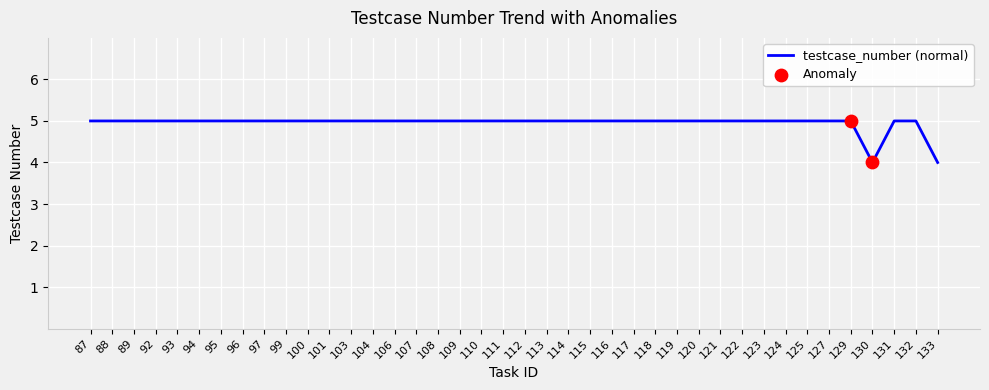

What is the change in value from 99 to 130?

-1